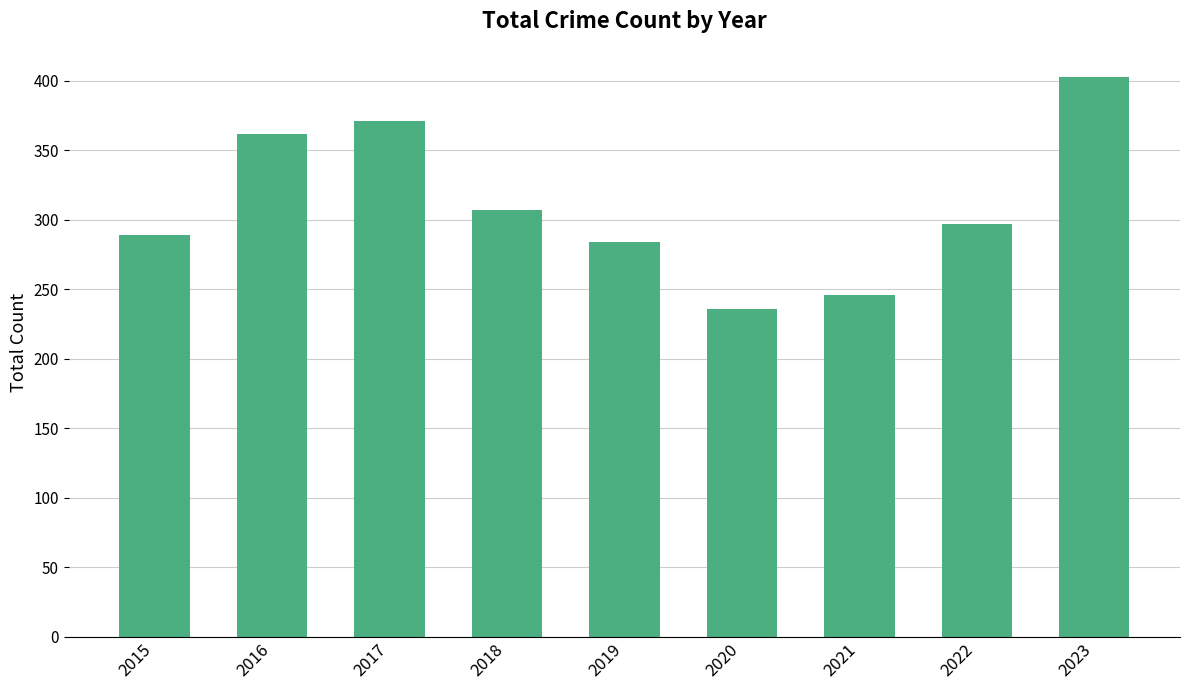

What is the difference between the second highest and minimum values?

135